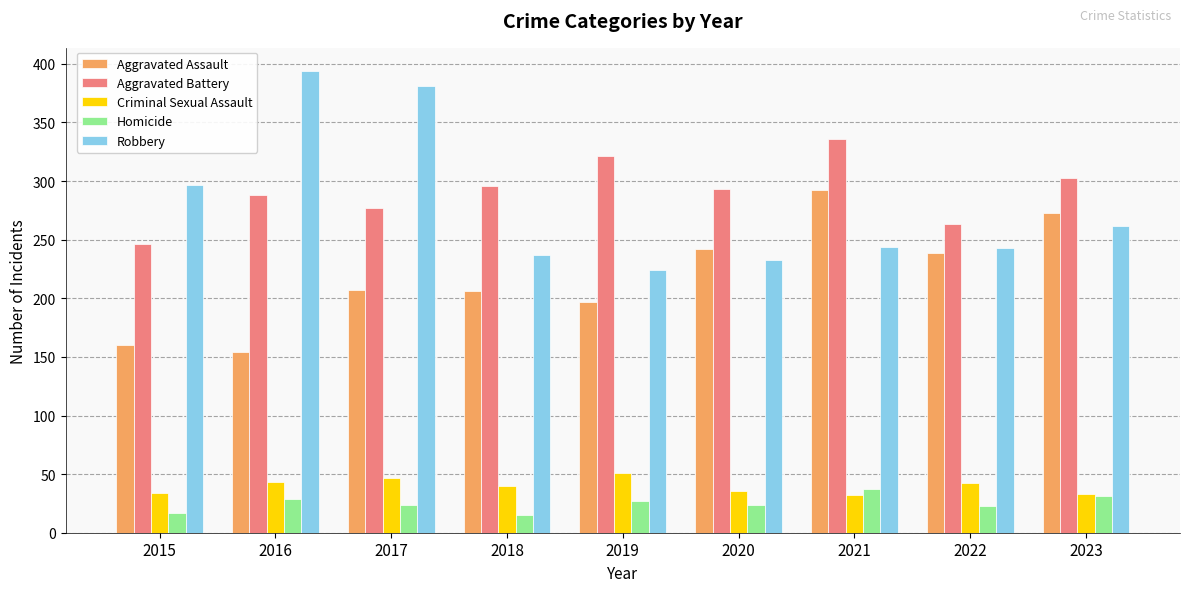

What is the difference between the Aggravated Assault values at 2020 and 2015?

82